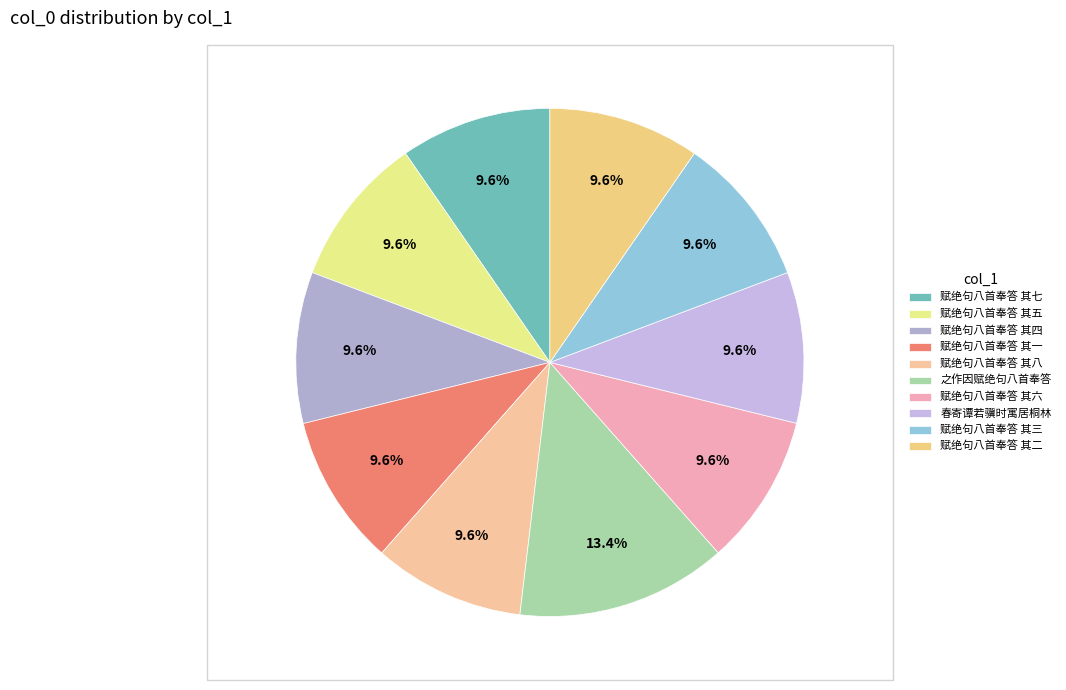

To the nearest percent, what is the difference between the largest and smallest slice percentages?

4%